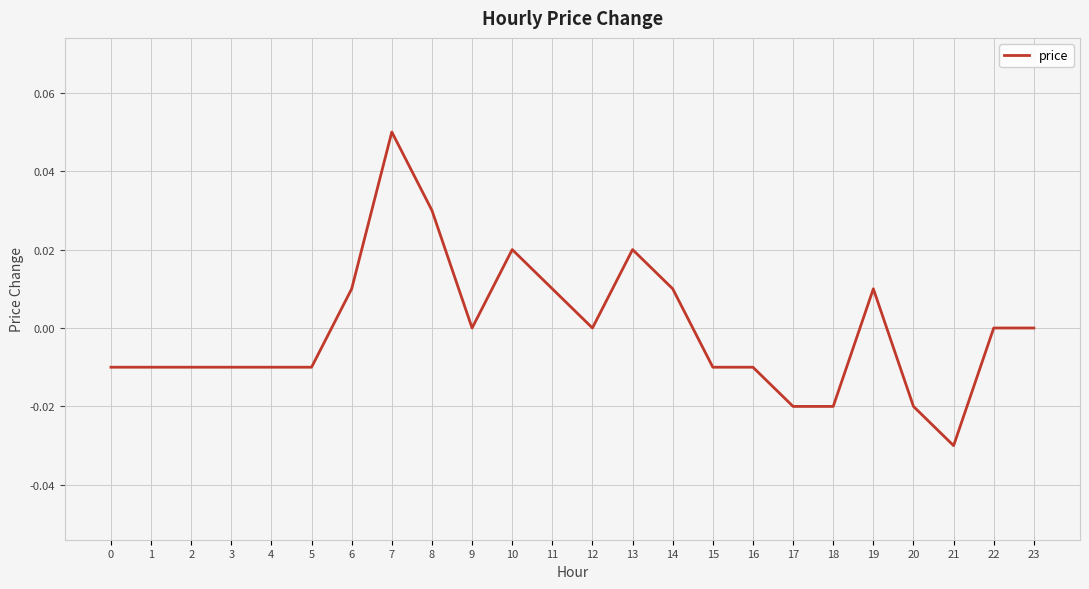

True or false: the data shows 0.0 at 12.

True